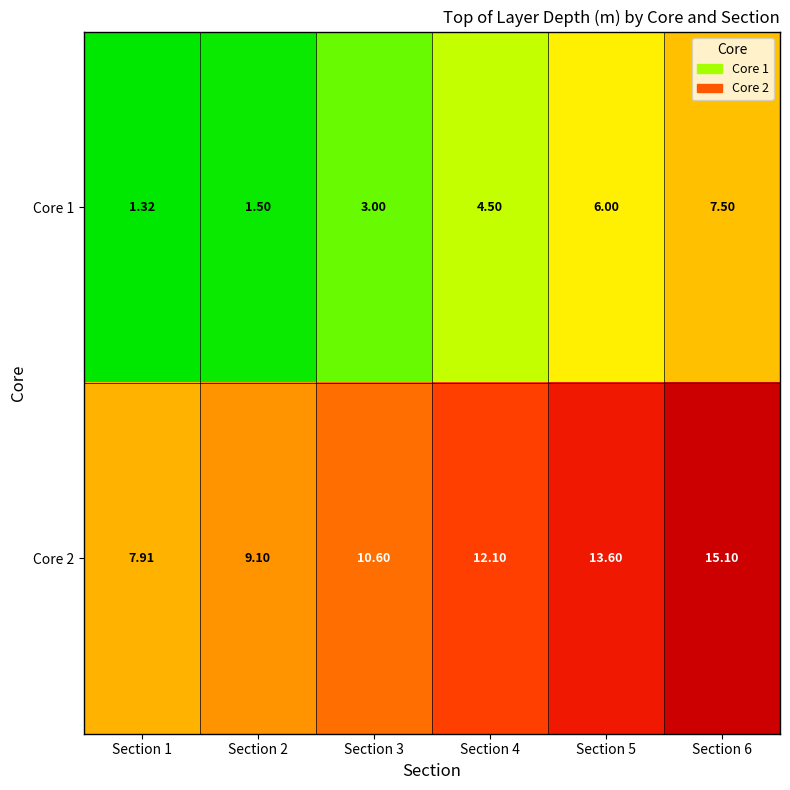

Is the value of Core 2 at Section 4 greater than the value of Core 1 at Section 1?

Yes